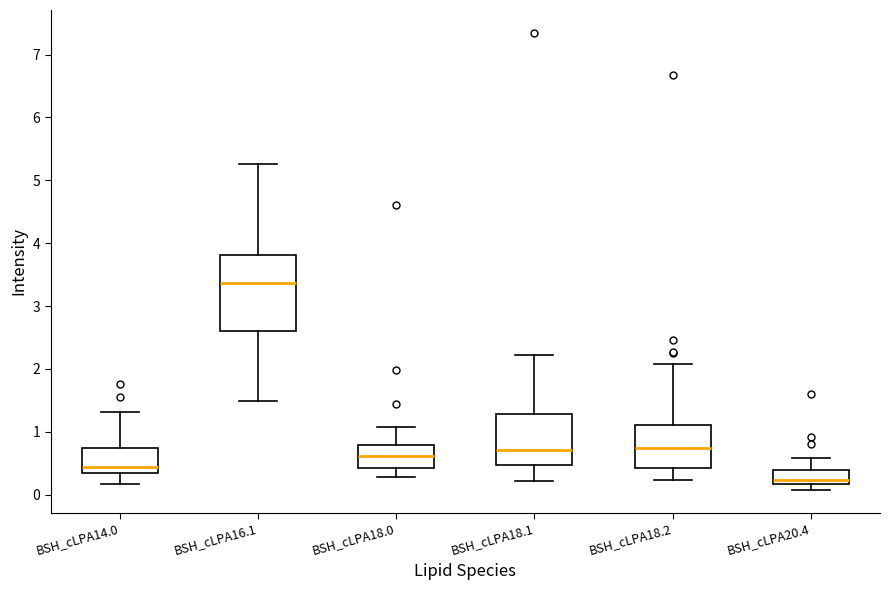

Where is the upper edge of the box for BSH_cLPA20.4 on the y-axis? The values are not printed on the chart, so give them approximately, as read against the axis.

0.4